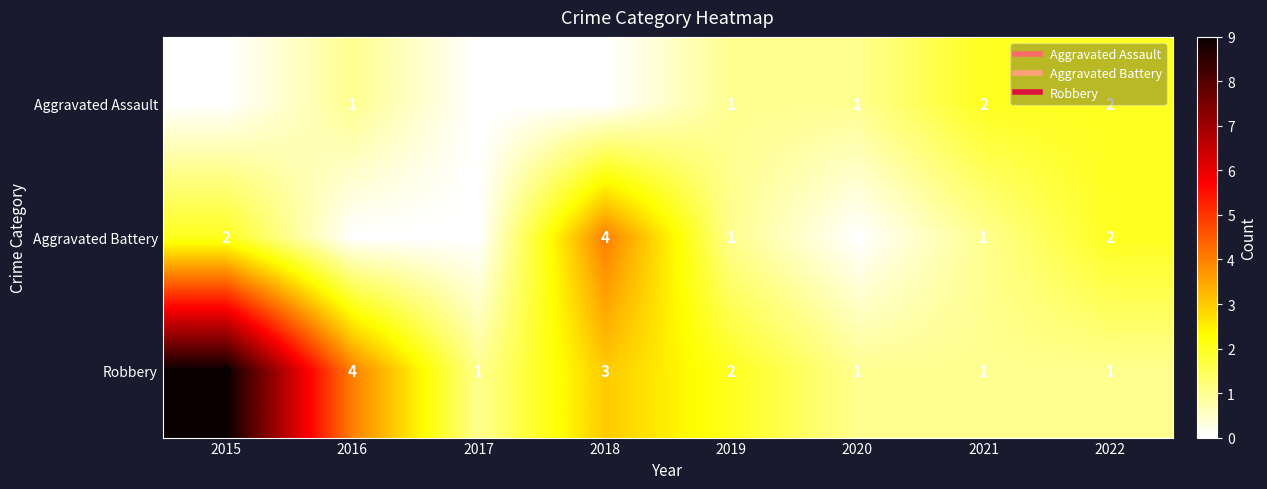

How many data points does each series have?

8